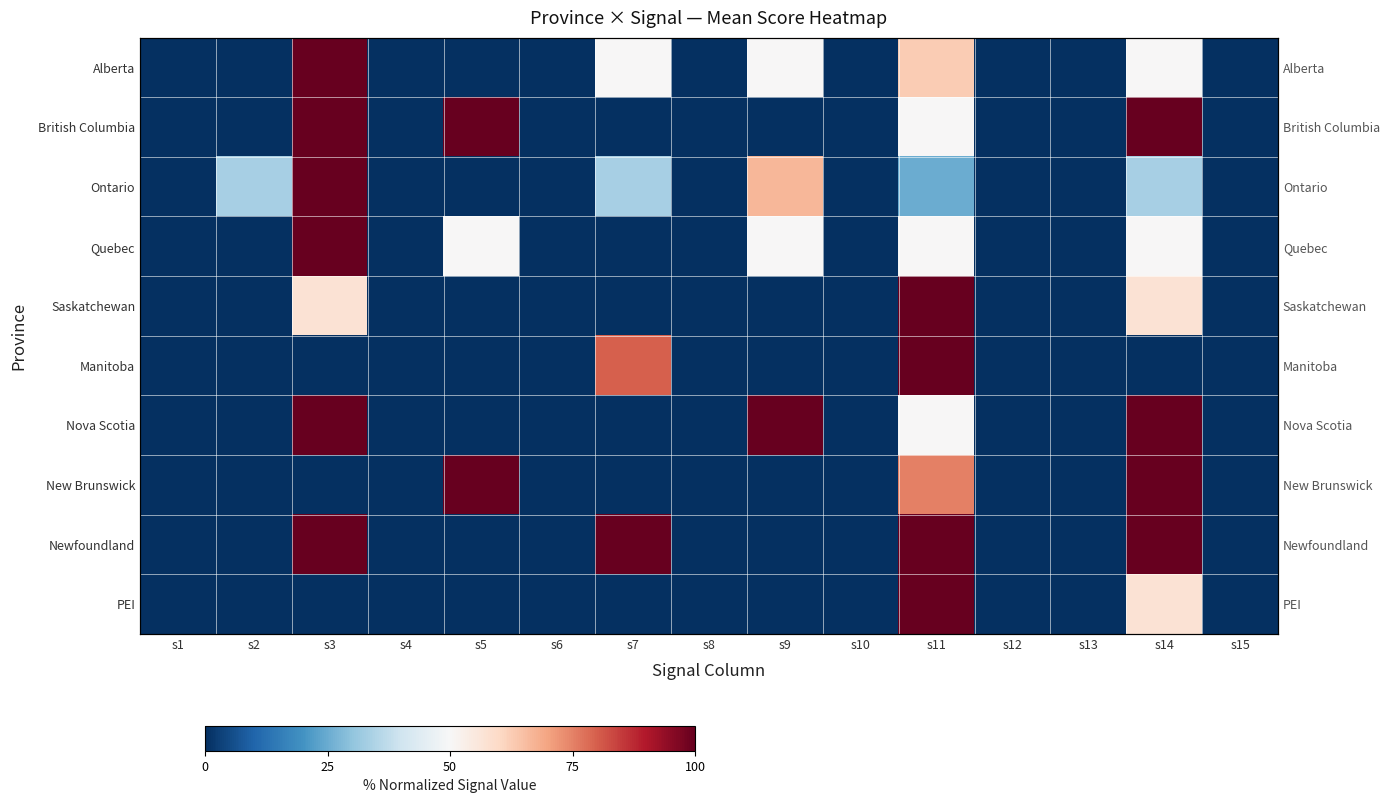

How many distinct data groups are displayed?

10